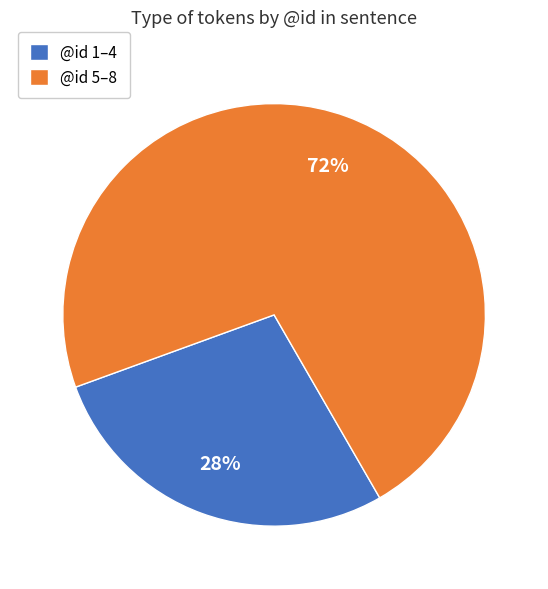

What is the ratio of the value at @id 1–4 to the value at @id 5–8?

0.4